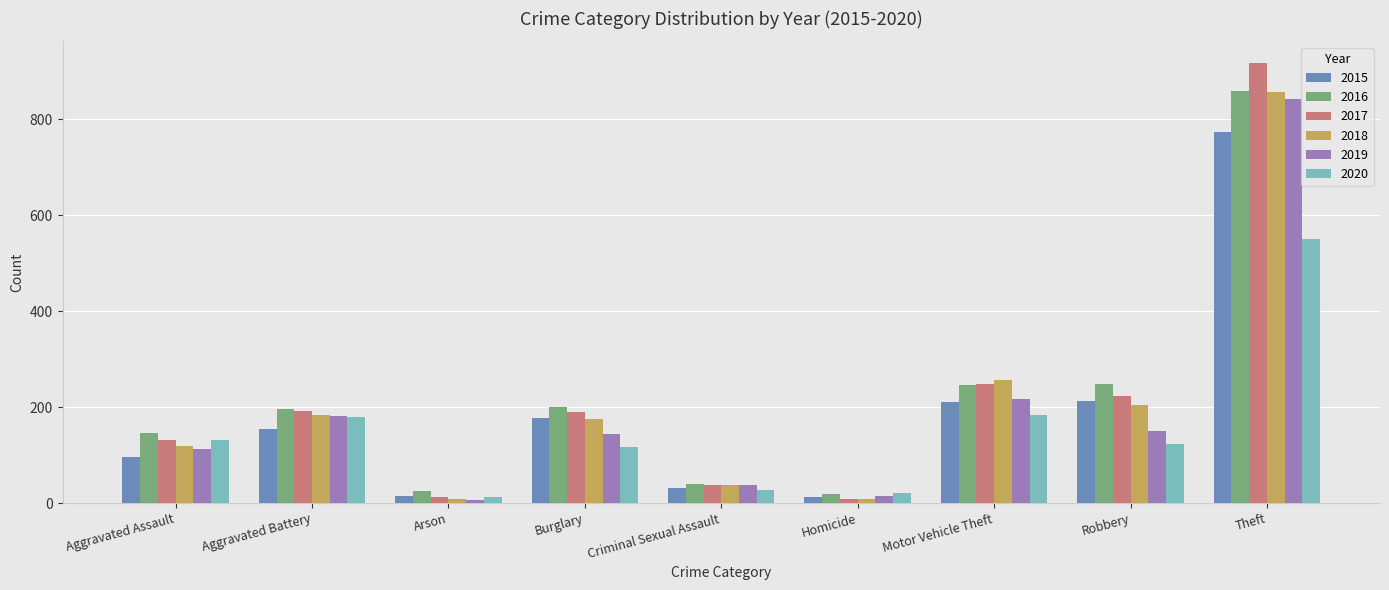

Count the number of categories in the chart.

9